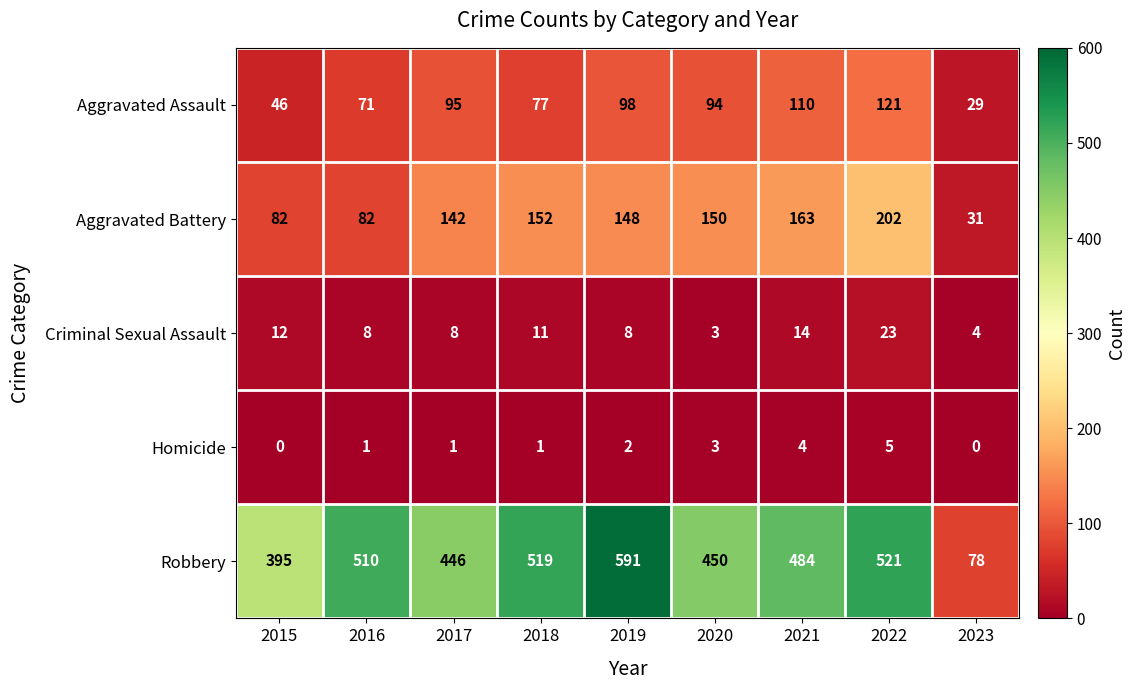

How many series are shown in this chart?

5